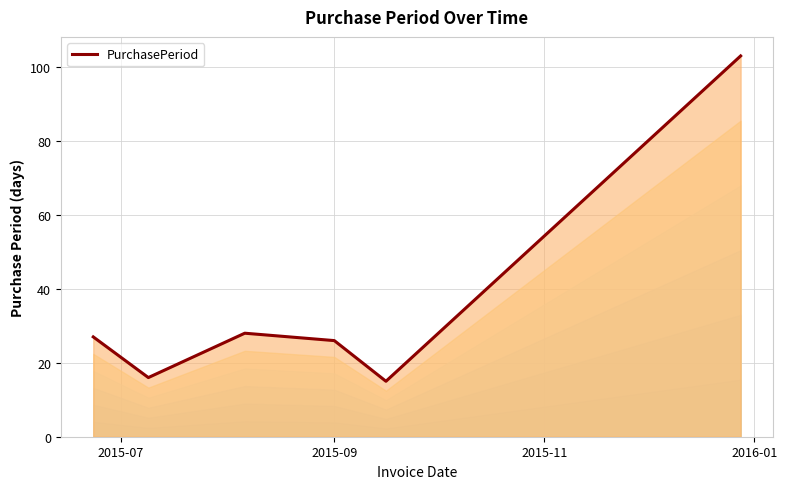

What is the difference between the second highest and minimum values?

13